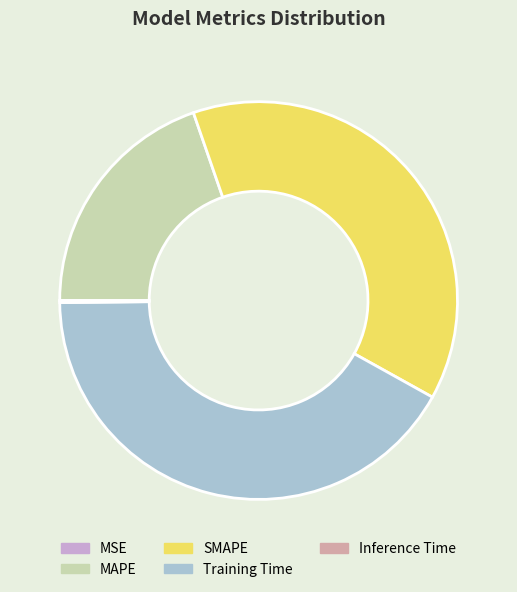

What is the largest slice in the pie chart?

Training Time